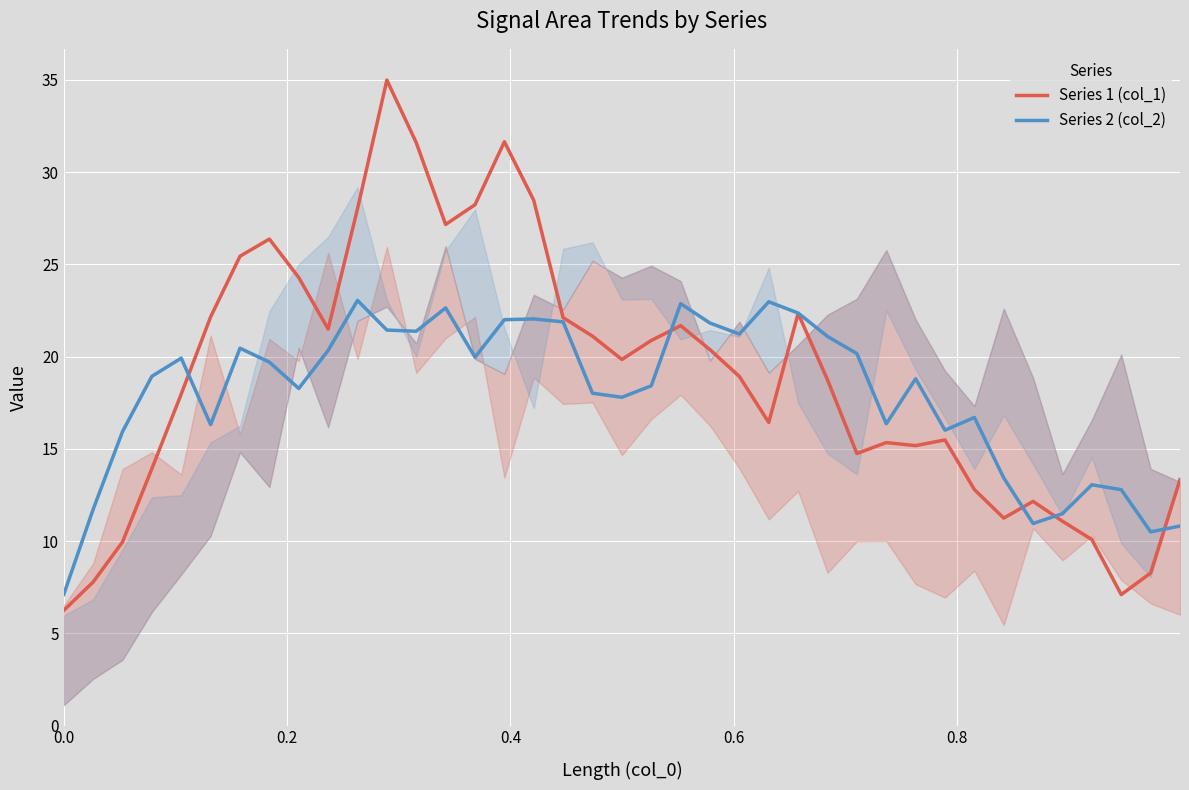

Which series has the largest range (max minus min)?

Series 1 (col_1)